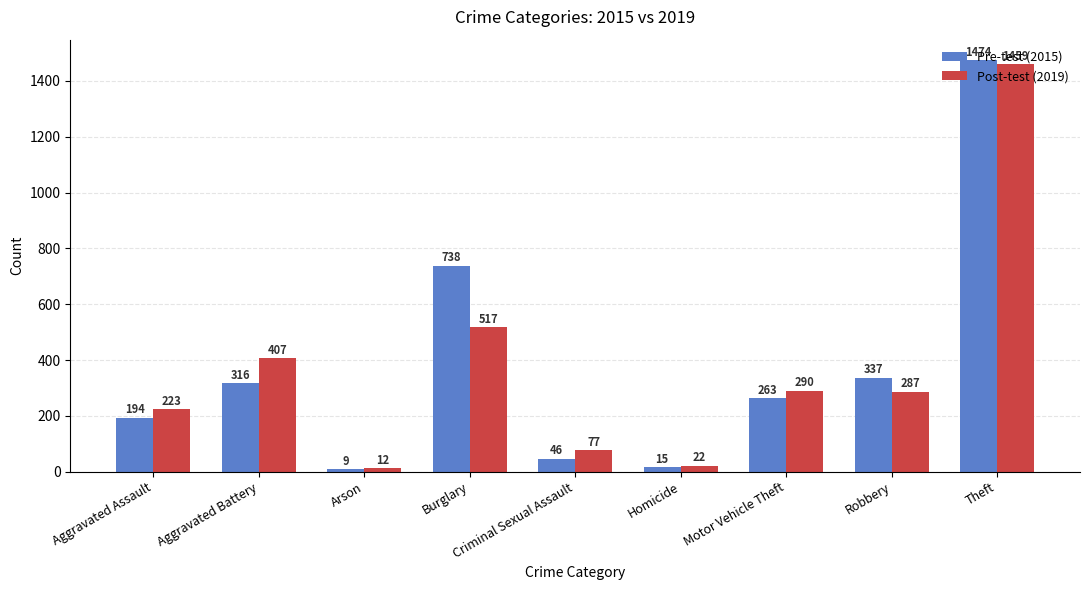

At Aggravated Assault, list the series in order from smallest to largest.

Pre-test (2015), Post-test (2019)